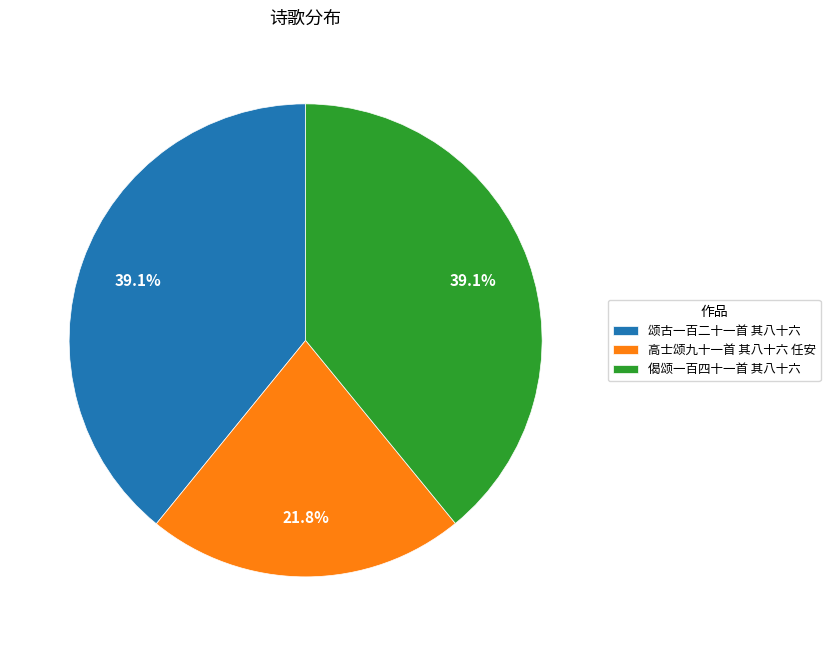

To the nearest percent, what percentage of the pie is 偈颂一百四十一首 其八十六?

39%